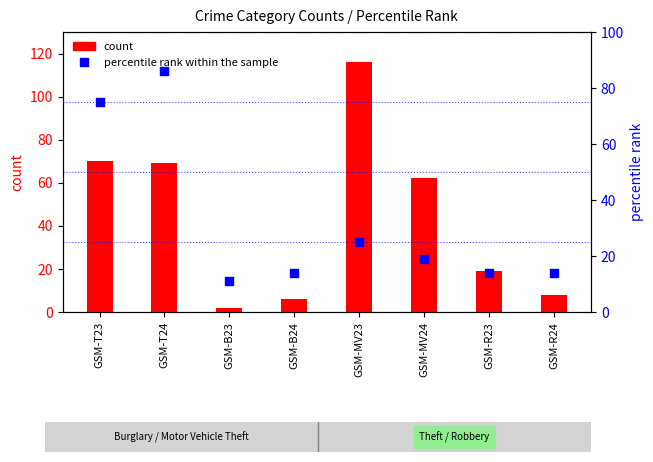

Which series contains the lowest Y value?

count